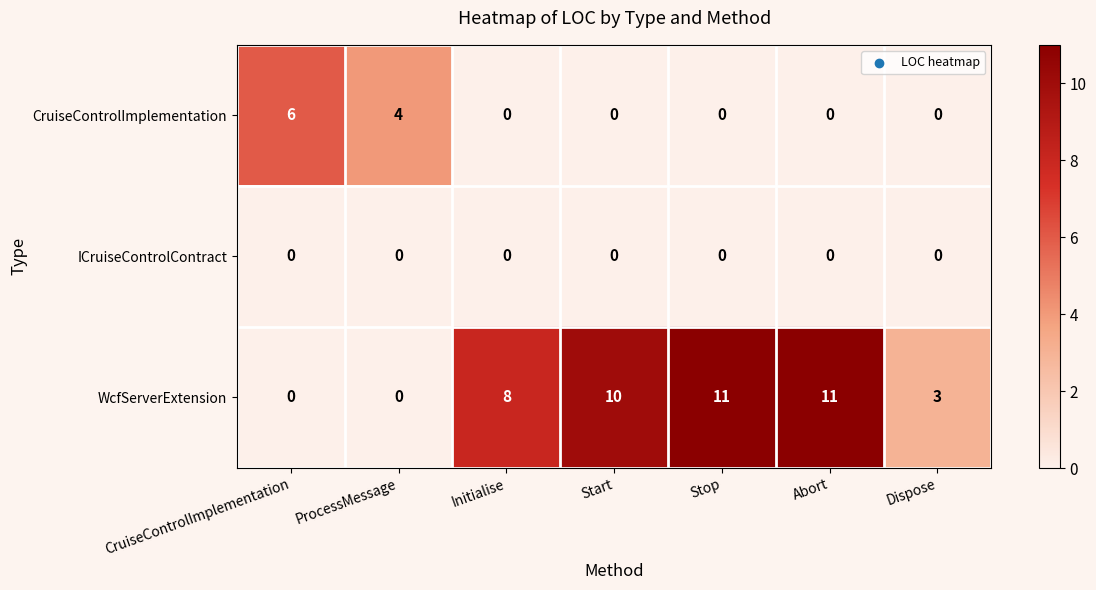

Which series has the largest total across all categories?

WcfServerExtension